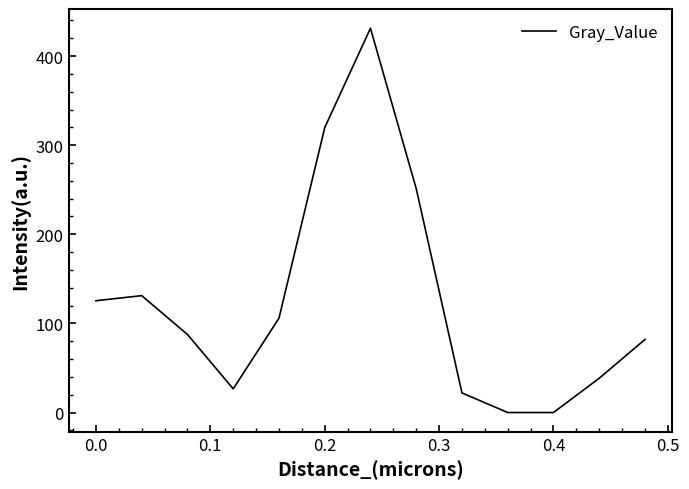

What is the difference between the maximum and minimum values?

431.2